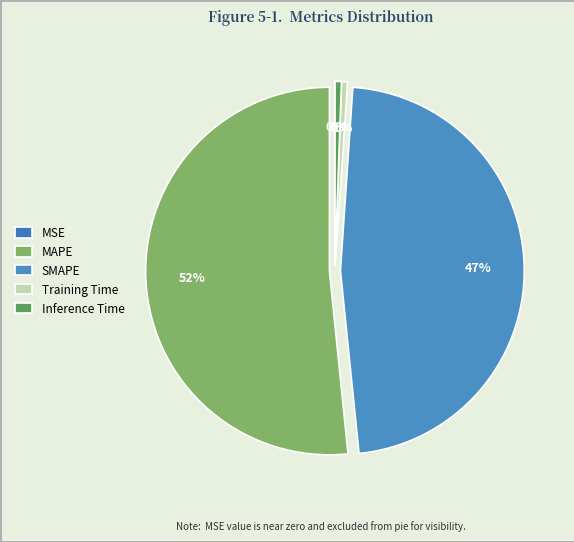

Count the number of slices in the pie.

5